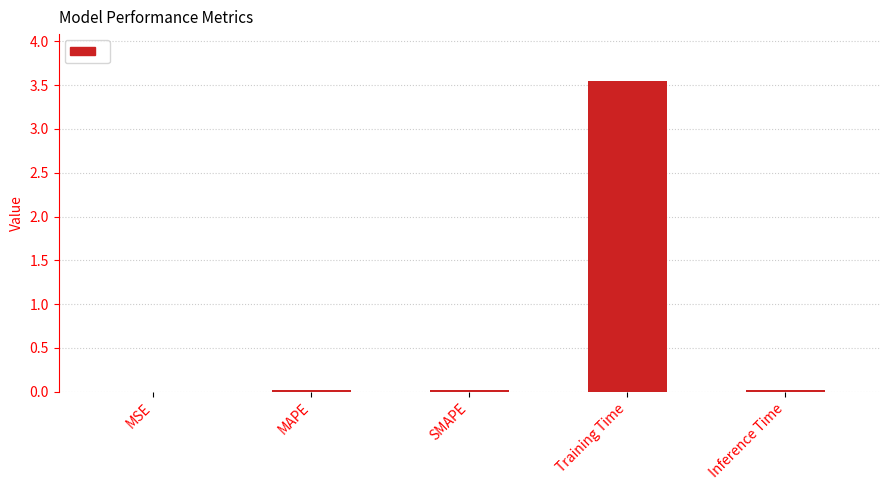

The chart shows a value of 0.0 at MSE. True or false?

True